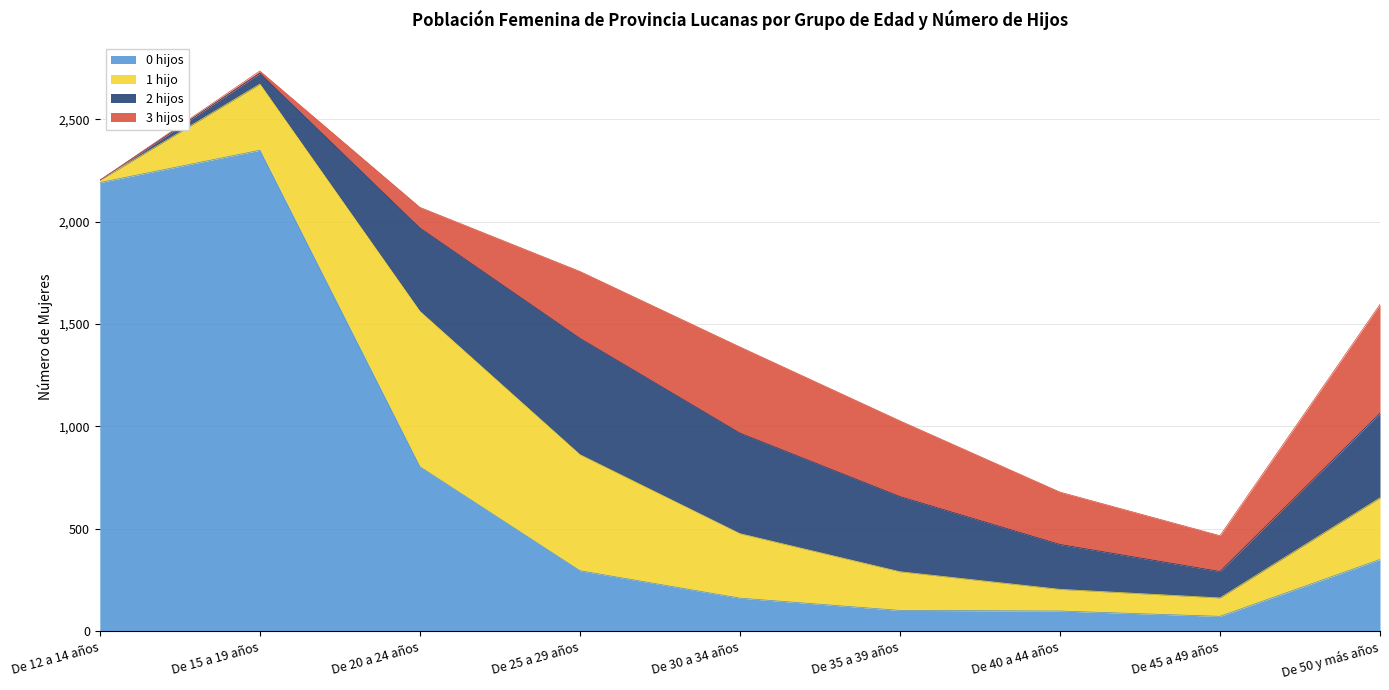

The 2 hijos series shows 64 at De 45 a 49 años. True or false?

False